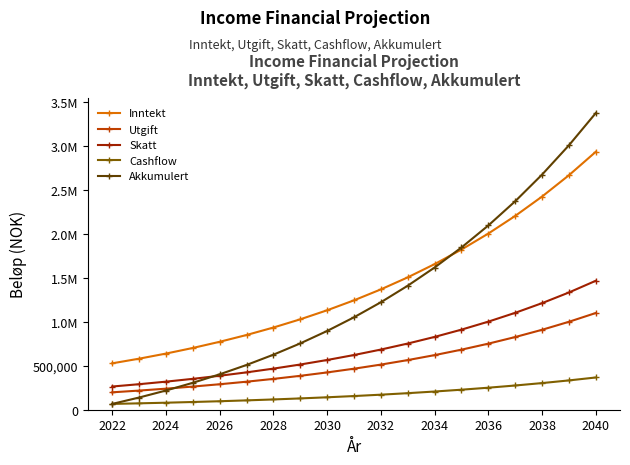

What are all the series names shown in the legend?

Inntekt, Utgift, Skatt, Cashflow, Akkumulert